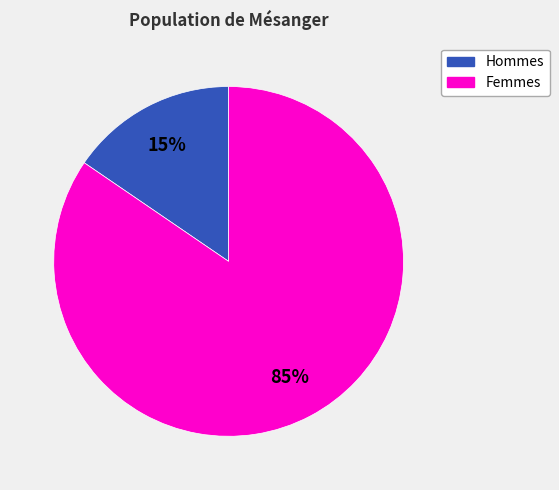

Is there any slice that represents more than half of the pie?

Yes